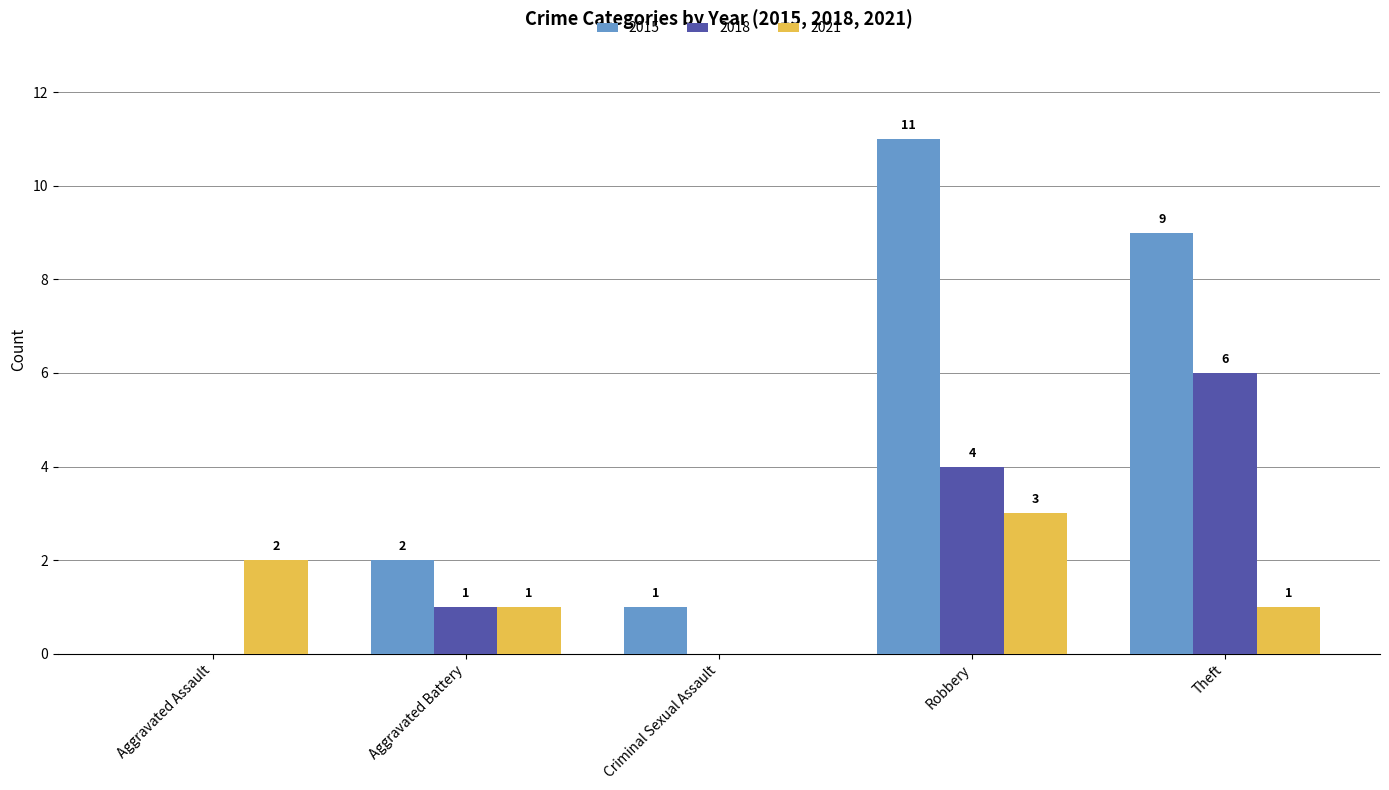

Reading left to right, extract all data points from this chart.

2015: Aggravated Assault=0	Aggravated Battery=2	Criminal Sexual Assault=1	Robbery=11	Theft=9
2018: Aggravated Assault=0	Aggravated Battery=1	Criminal Sexual Assault=0	Robbery=4	Theft=6
2021: Aggravated Assault=2	Aggravated Battery=1	Criminal Sexual Assault=0	Robbery=3	Theft=1